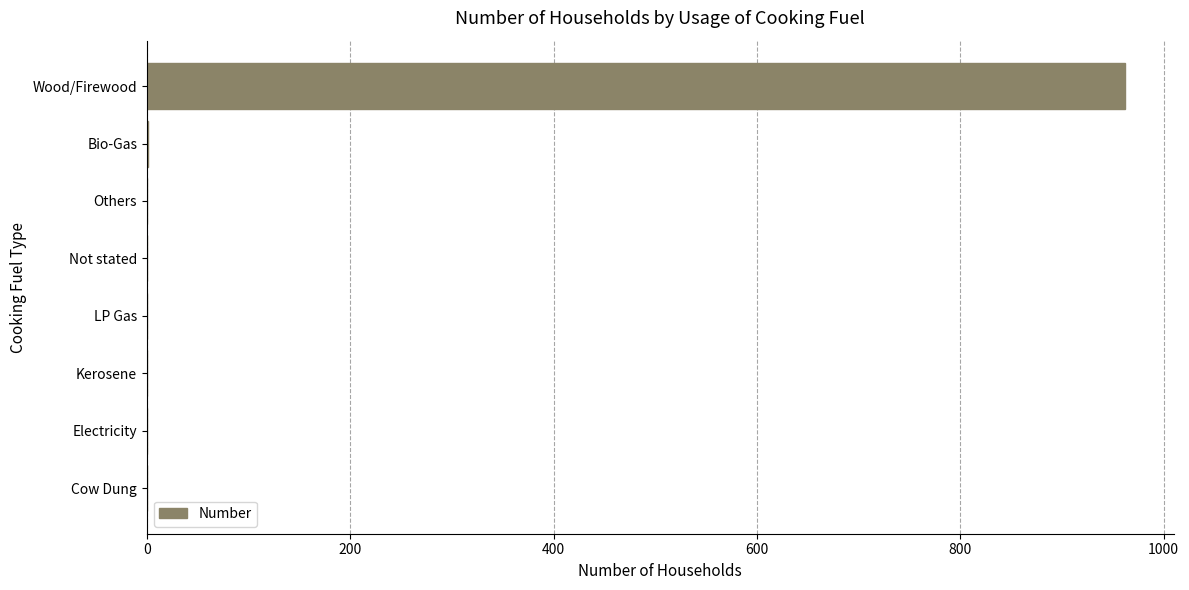

Which has a higher value, Electricity or Wood/Firewood?

Wood/Firewood